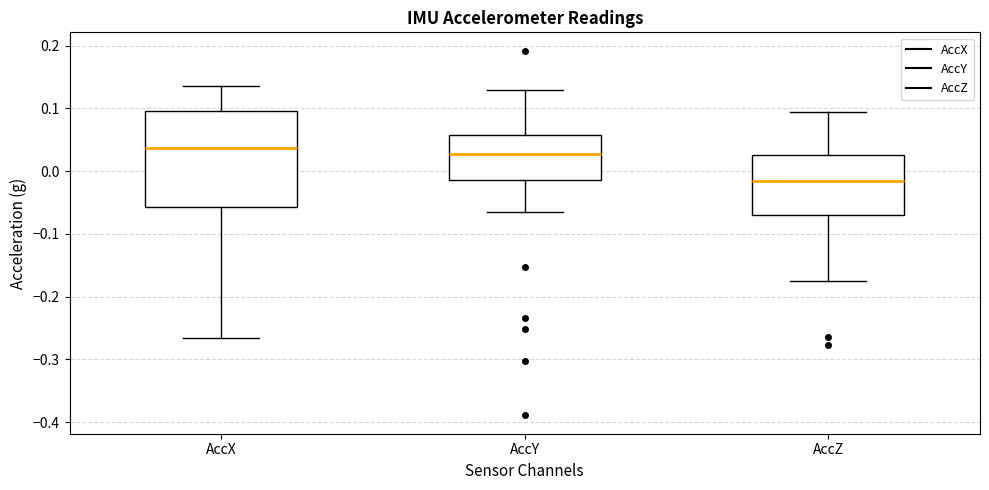

Comparing the boxes themselves (not the whiskers), which one is the tallest?

AccX